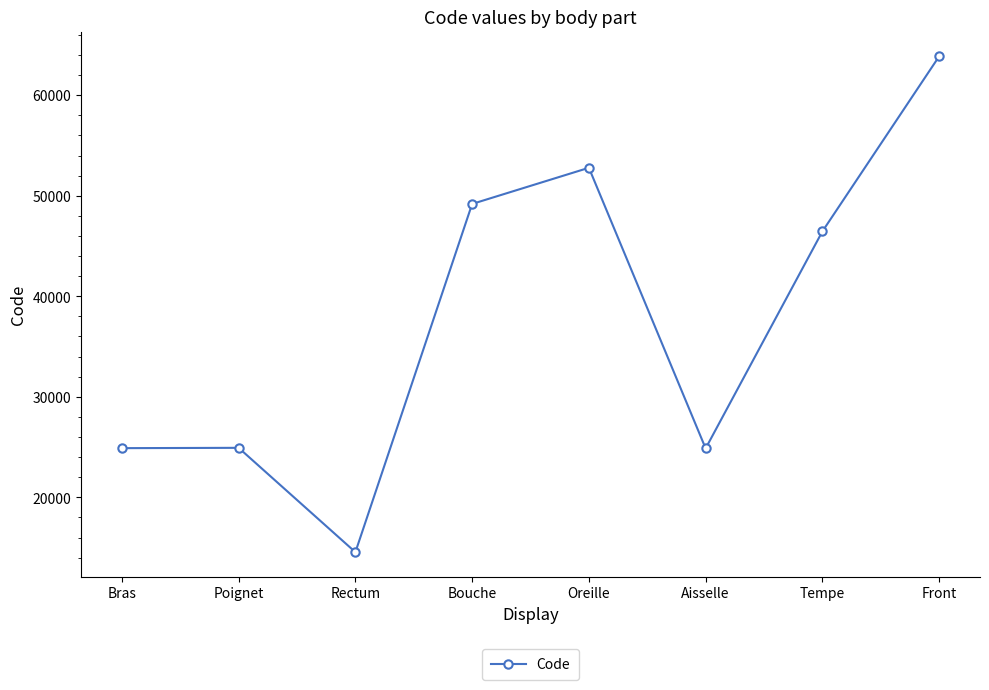

What is the difference between the maximum and minimum values?

49320